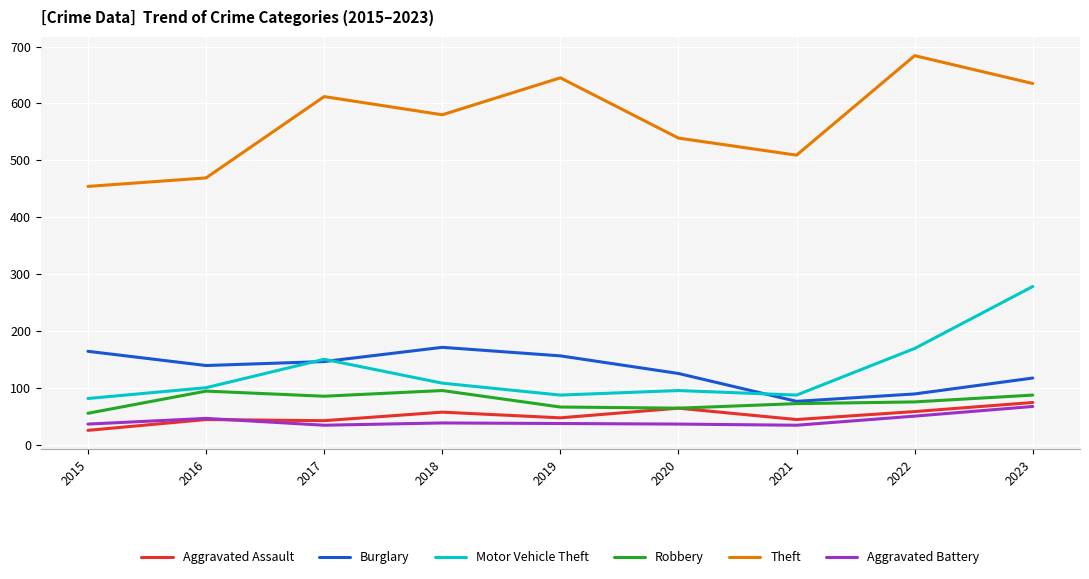

What is the difference between the highest and lowest values at 2020?

503